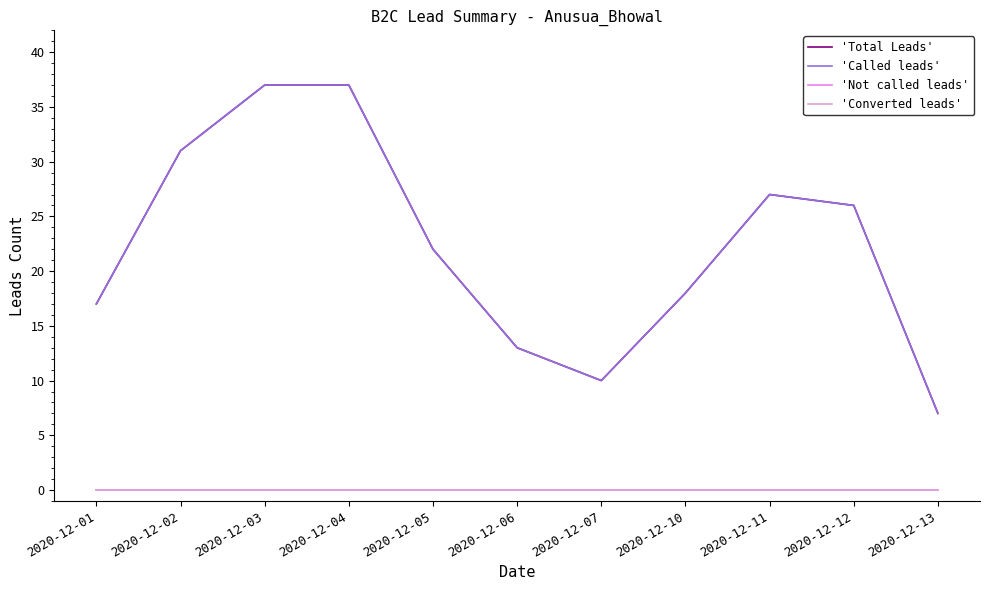

At which category is the sum across all series the highest?

2020-12-03